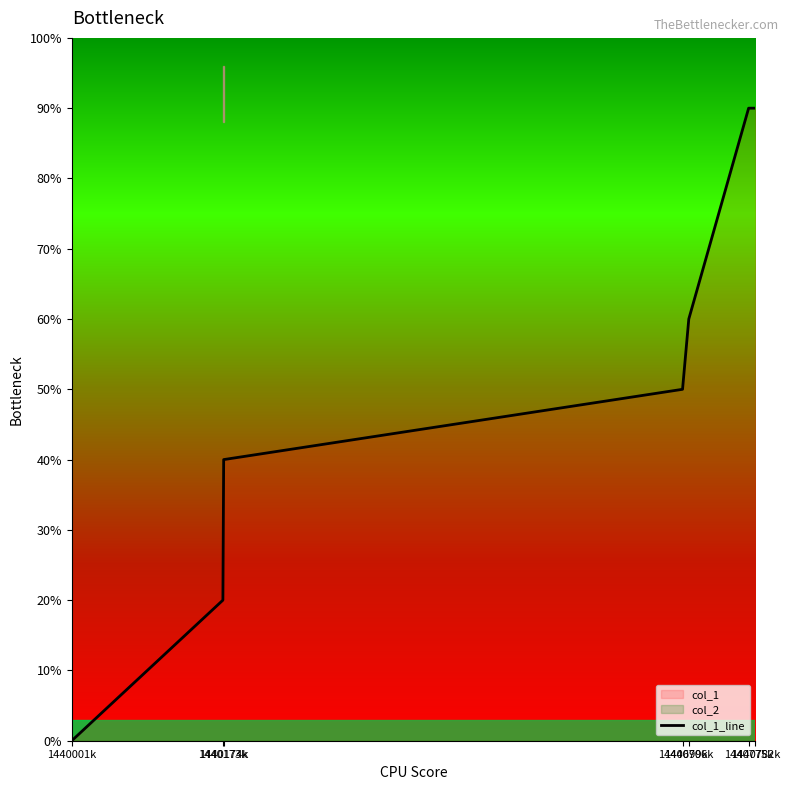

Does the chart have visible grid lines?

No